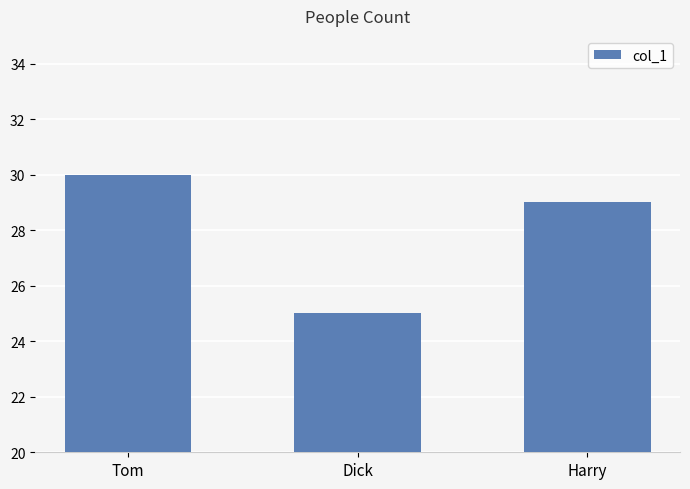

Which category has the lowest value across all series?

Dick